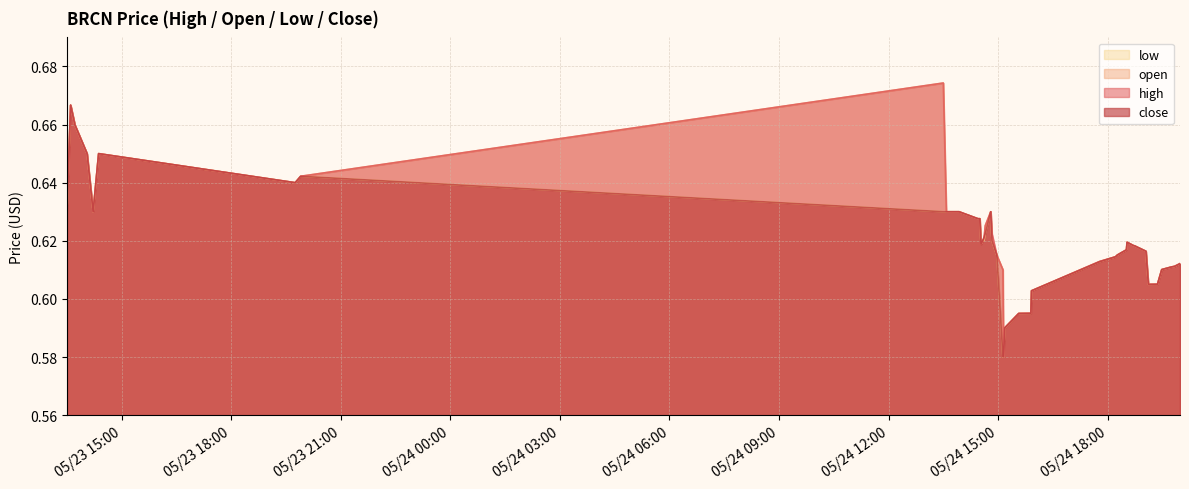

What is the difference between the maximum and minimum values in the close series?

0.1